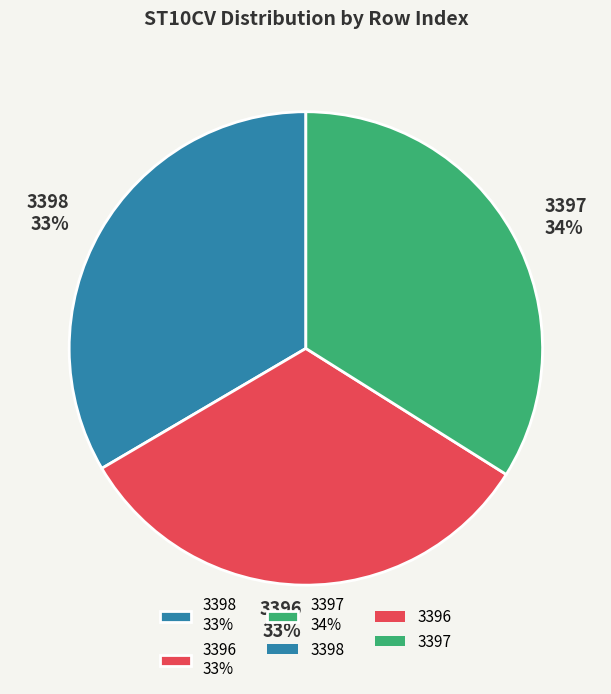

Count the number of slices in the pie.

3